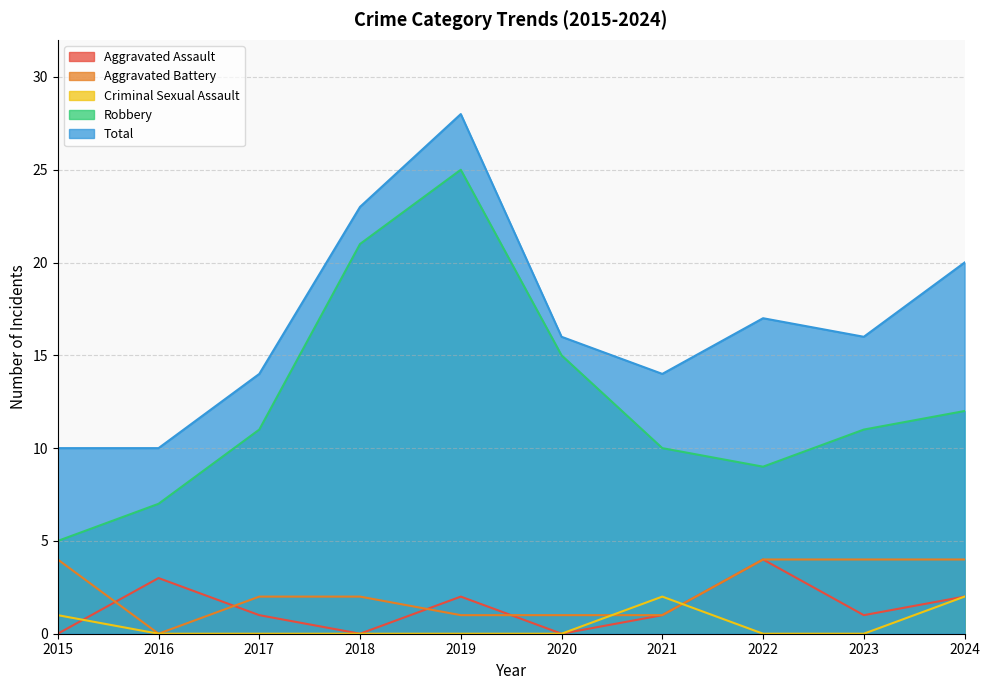

What is the sum of the Aggravated Battery values at 2016 and 2018?

2